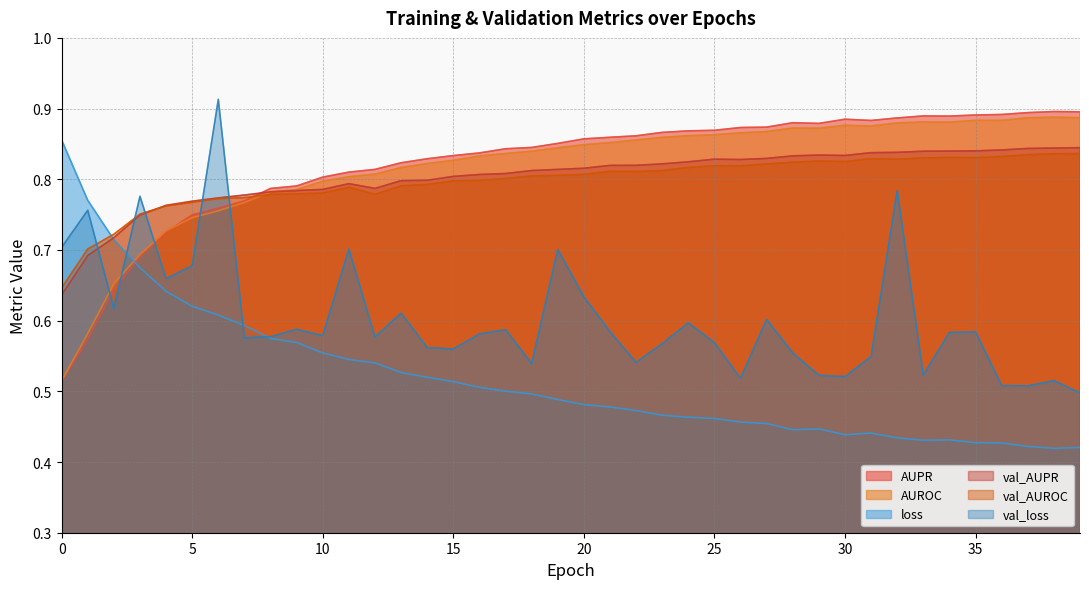

Reading right to left, transcribe all the data shown in this chart.

AUPR: 39=0.9	38=0.9	37=0.9	36=0.9	35=0.9	34=0.9	33=0.9	32=0.9	31=0.9	30=0.9	29=0.9	28=0.9	27=0.9	26=0.9	25=0.9	24=0.9	23=0.9	22=0.9	21=0.9	20=0.9	19=0.9	18=0.8	17=0.8	16=0.8	15=0.8	14=0.8	13=0.8	12=0.8	11=0.8	10=0.8	9=0.8	8=0.8	7=0.8	6=0.8	5=0.7	4=0.7	3=0.7	2=0.6	1=0.6	0=0.5
AUROC: 39=0.9	38=0.9	37=0.9	36=0.9	35=0.9	34=0.9	33=0.9	32=0.9	31=0.9	30=0.9	29=0.9	28=0.9	27=0.9	26=0.9	25=0.9	24=0.9	23=0.9	22=0.9	21=0.9	20=0.8	19=0.8	18=0.8	17=0.8	16=0.8	15=0.8	14=0.8	13=0.8	12=0.8	11=0.8	10=0.8	9=0.8	8=0.8	7=0.8	6=0.8	5=0.7	4=0.7	3=0.7	2=0.7	1=0.6	0=0.5
loss: 39=0.4	38=0.4	37=0.4	36=0.4	35=0.4	34=0.4	33=0.4	32=0.4	31=0.4	30=0.4	29=0.4	28=0.4	27=0.5	26=0.5	25=0.5	24=0.5	23=0.5	22=0.5	21=0.5	20=0.5	19=0.5	18=0.5	17=0.5	16=0.5	15=0.5	14=0.5	13=0.5	12=0.5	11=0.5	10=0.6	9=0.6	8=0.6	7=0.6	6=0.6	5=0.6	4=0.6	3=0.7	2=0.7	1=0.8	0=0.9
val_AUPR: 39=0.8	38=0.8	37=0.8	36=0.8	35=0.8	34=0.8	33=0.8	32=0.8	31=0.8	30=0.8	29=0.8	28=0.8	27=0.8	26=0.8	25=0.8	24=0.8	23=0.8	22=0.8	21=0.8	20=0.8	19=0.8	18=0.8	17=0.8	16=0.8	15=0.8	14=0.8	13=0.8	12=0.8	11=0.8	10=0.8	9=0.8	8=0.8	7=0.8	6=0.8	5=0.8	4=0.8	3=0.7	2=0.7	1=0.7	0=0.6
val_AUROC: 39=0.8	38=0.8	37=0.8	36=0.8	35=0.8	34=0.8	33=0.8	32=0.8	31=0.8	30=0.8	29=0.8	28=0.8	27=0.8	26=0.8	25=0.8	24=0.8	23=0.8	22=0.8	21=0.8	20=0.8	19=0.8	18=0.8	17=0.8	16=0.8	15=0.8	14=0.8	13=0.8	12=0.8	11=0.8	10=0.8	9=0.8	8=0.8	7=0.8	6=0.8	5=0.8	4=0.8	3=0.8	2=0.7	1=0.7	0=0.6
val_loss: 39=0.5	38=0.5	37=0.5	36=0.5	35=0.6	34=0.6	33=0.5	32=0.8	31=0.5	30=0.5	29=0.5	28=0.6	27=0.6	26=0.5	25=0.6	24=0.6	23=0.6	22=0.5	21=0.6	20=0.6	19=0.7	18=0.5	17=0.6	16=0.6	15=0.6	14=0.6	13=0.6	12=0.6	11=0.7	10=0.6	9=0.6	8=0.6	7=0.6	6=0.9	5=0.7	4=0.7	3=0.8	2=0.6	1=0.8	0=0.7